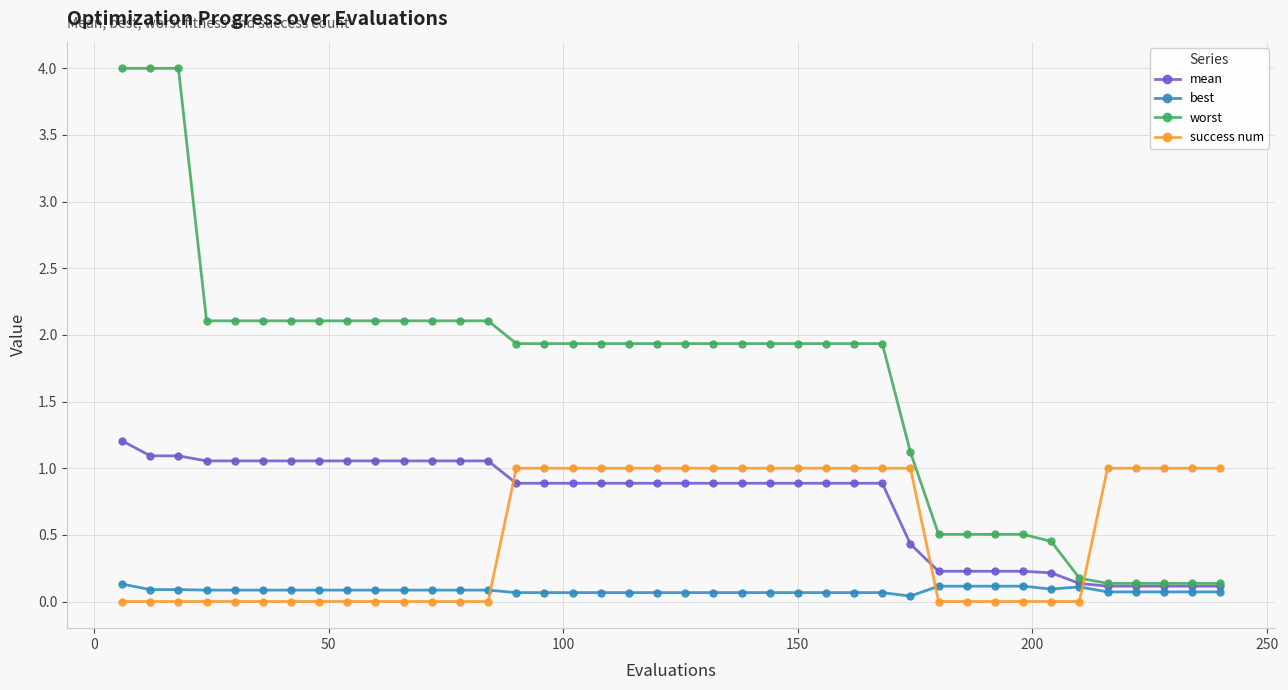

True or false: success num and best cross at least once.

True